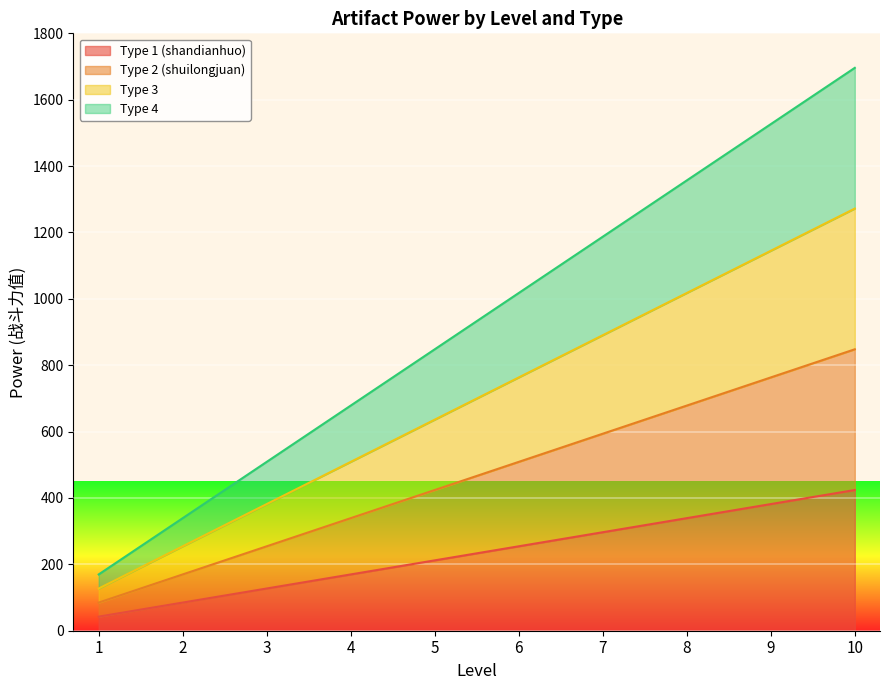

Reading left to right, extract all data points from this chart.

Type 1 (shandianhuo): 42.4	84.8	127.2	169.6	212.0	254.4	296.8	339.2	381.6	424.0
Type 2 (shuilongjuan): 84.8	169.6	254.4	339.2	424.0	508.8	593.6	678.4	763.2	848.0
Type 3: 127.2	254.4	381.6	508.8	636.0	763.2	890.4	1017.6	1144.8	1272.0
Type 4: 169.6	339.2	508.8	678.4	848.0	1017.6	1187.2	1356.8	1526.4	1696.0